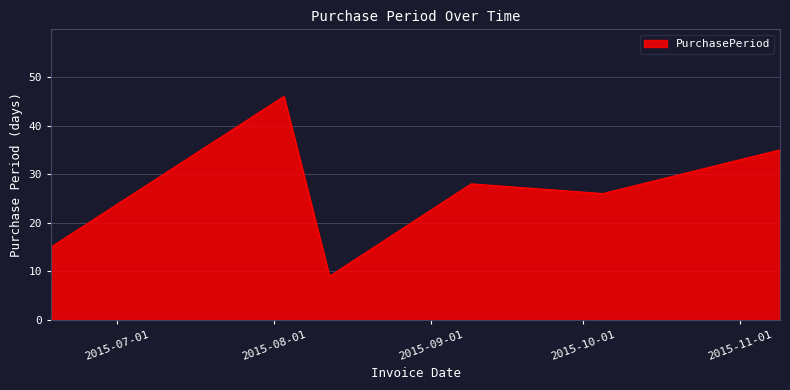

What is the greatest value displayed?

46